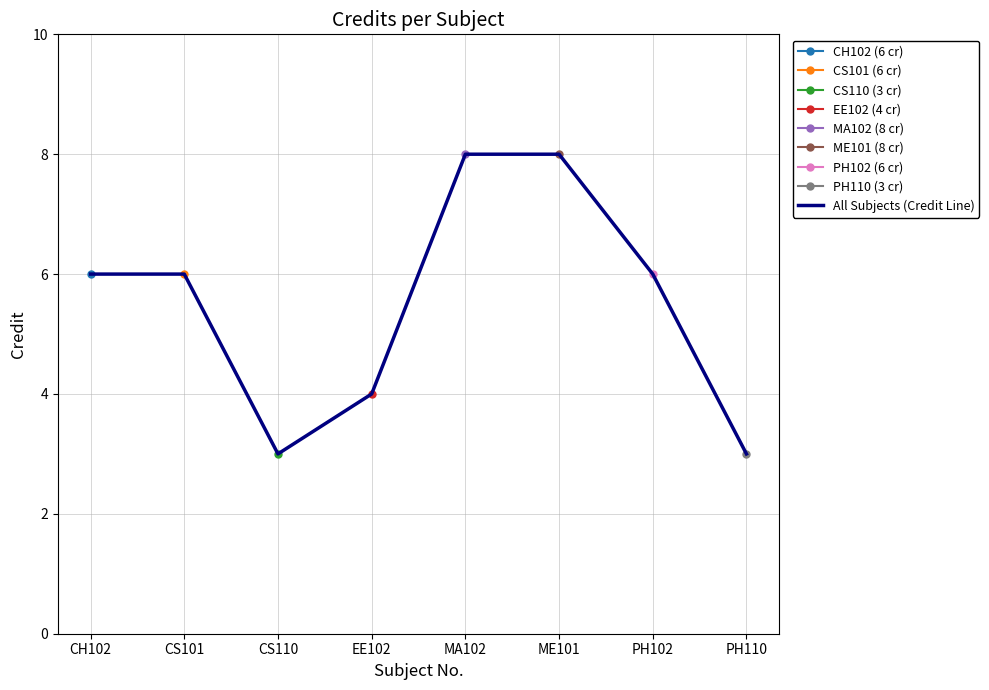

Count the values in the range 4 to 8.

6